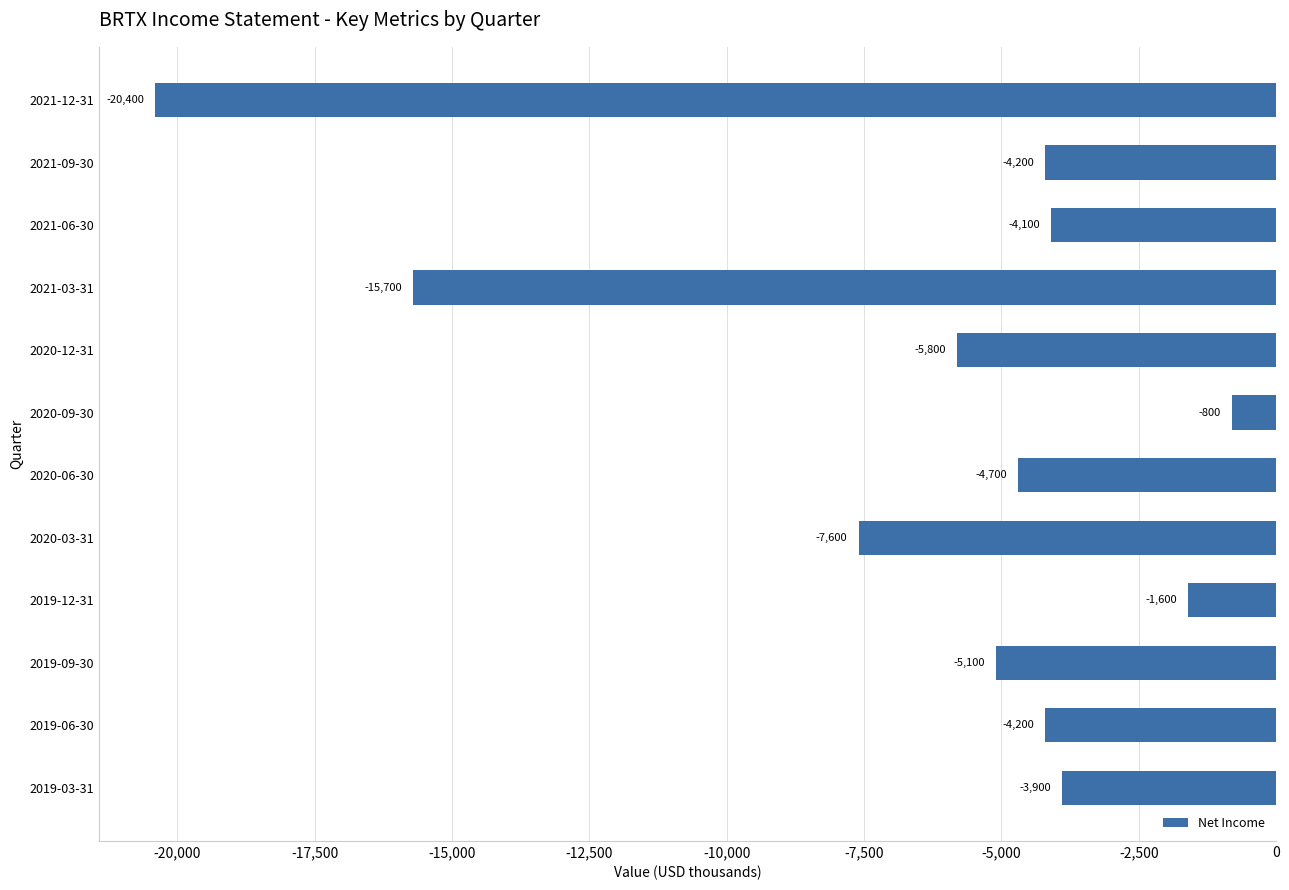

At which category does the chart reach its minimum across all series?

2021-12-31